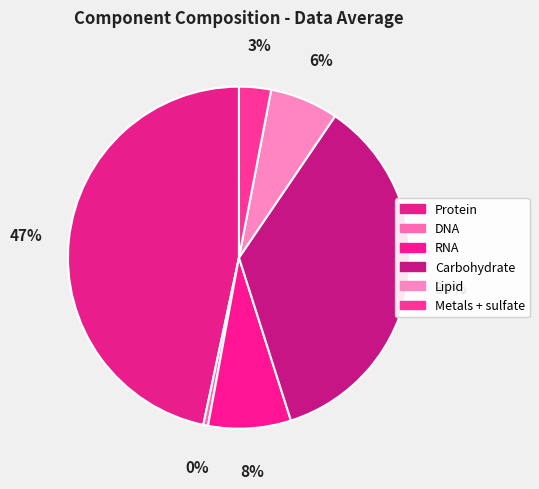

Combined, what portion of the pie is Carbohydrate and Metals + sulfate?

38.6%